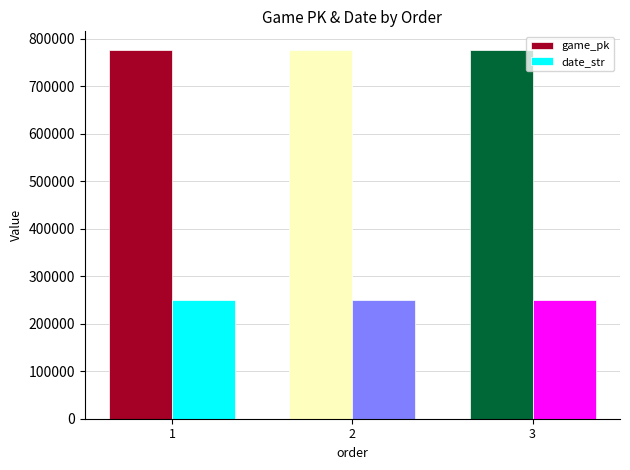

What is the difference between the maximum and second lowest values in the date_str series?

9